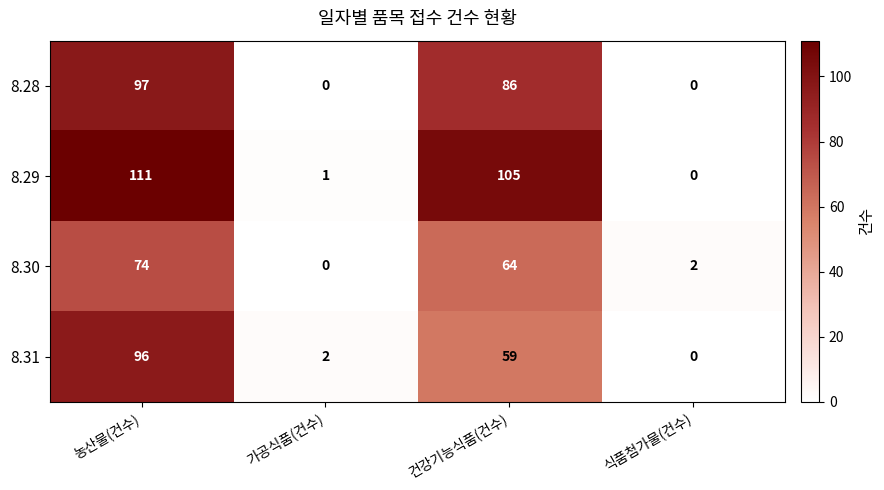

Rank the series by their maximum value, from highest to lowest.

8.29, 8.28, 8.31, 8.30